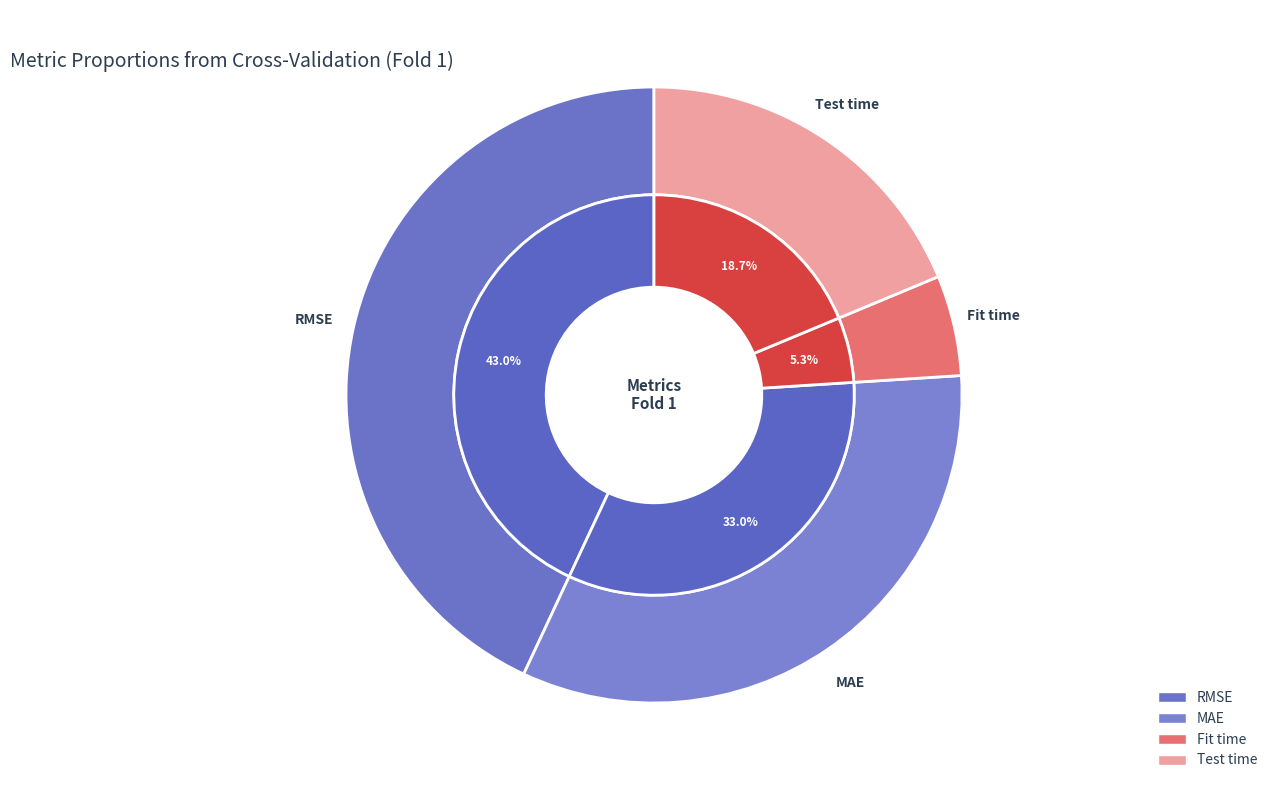

The Fit time slice represents 5% of the pie. True or false?

True